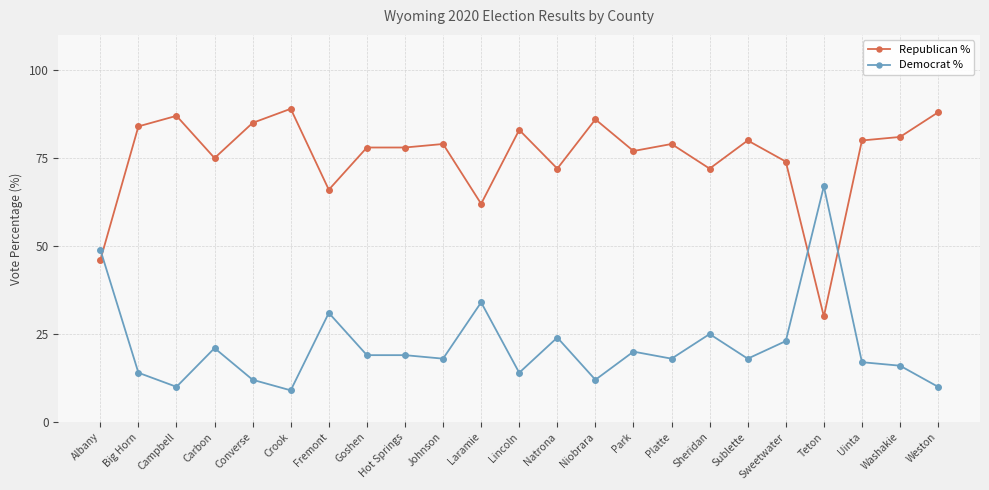

At which category does Republican % reach its first local peak?

Campbell